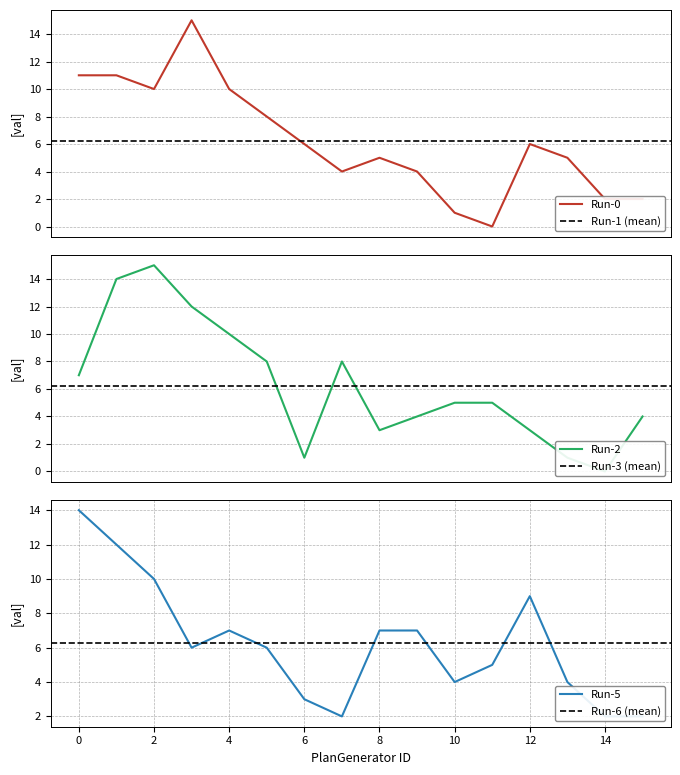

At how many categories does at least one series exceed 0?

16